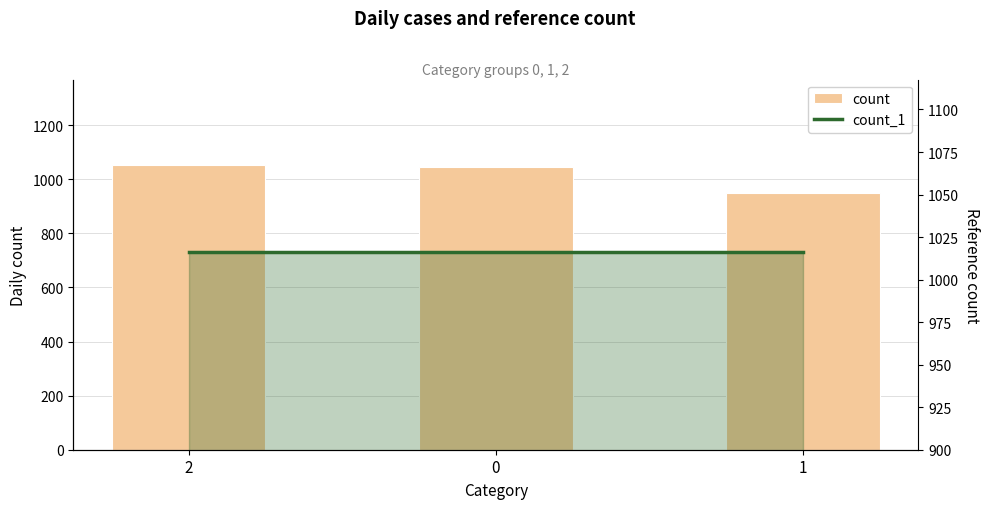

Is it true that count equals 1053 at 2?

True